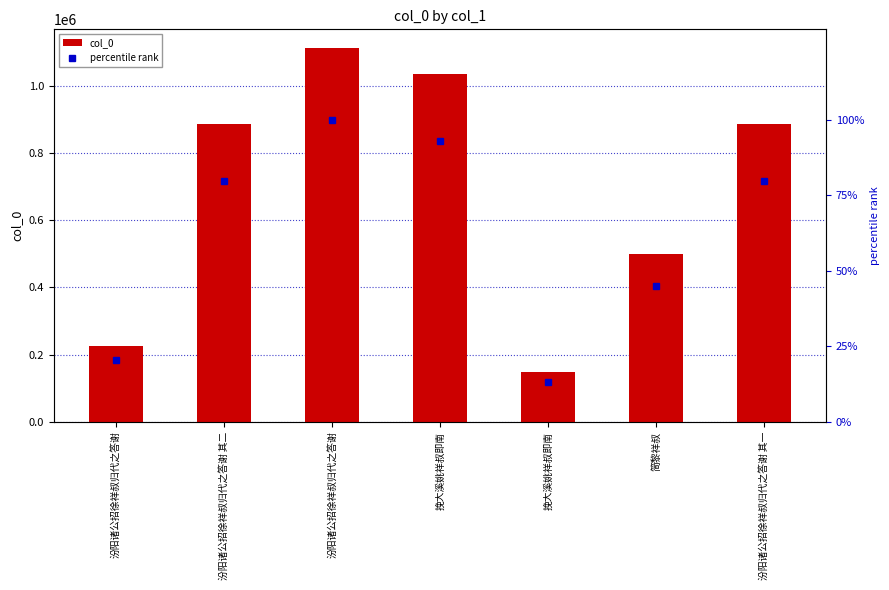

What is the difference between the maximum and second lowest values in the col_0 series?

884586